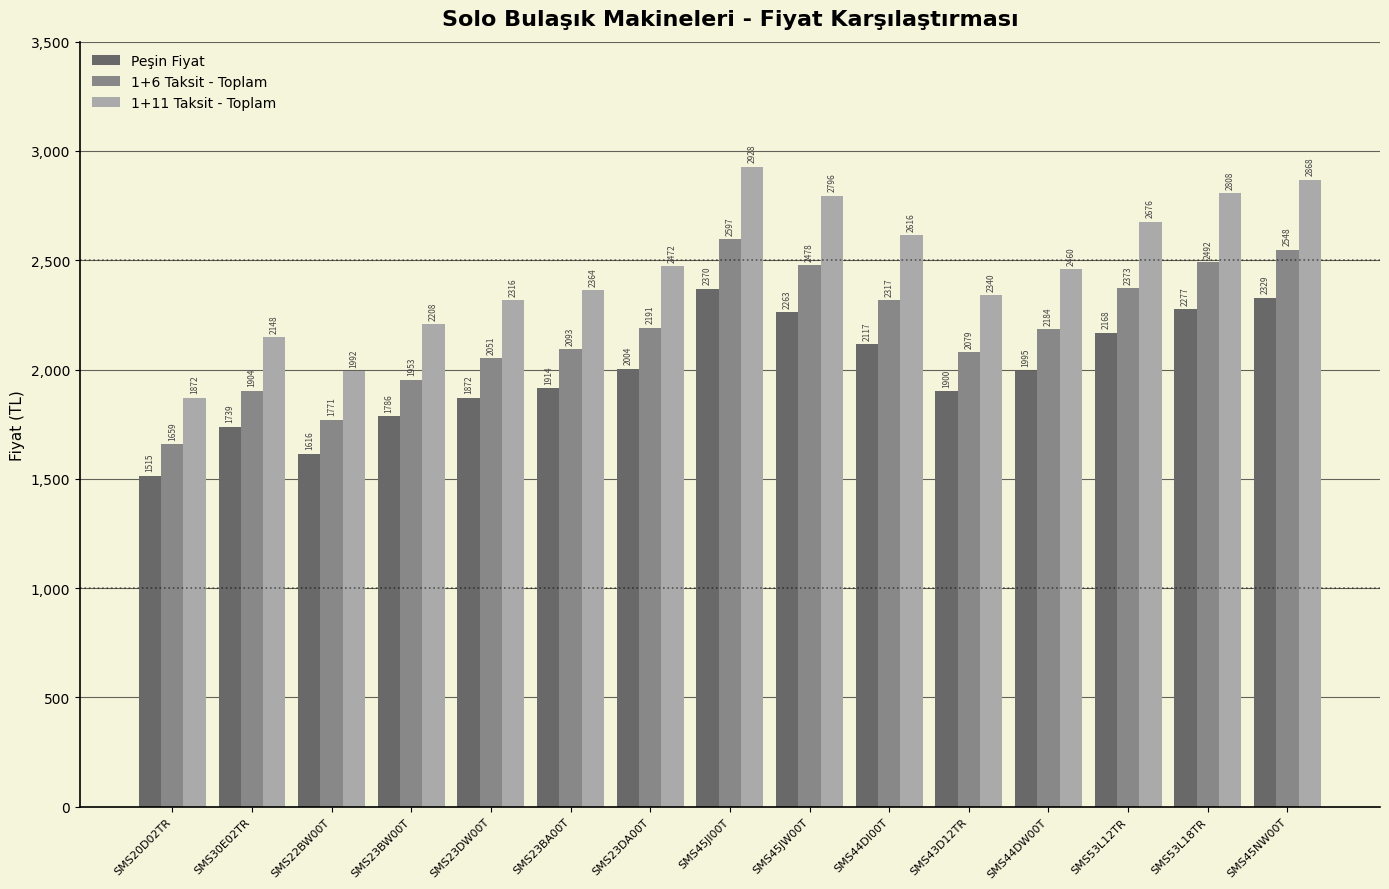

Rank the series at SMS45JW00T from lowest to highest value.

Peşin Fiyat, 1+6 Taksit - Toplam, 1+11 Taksit - Toplam